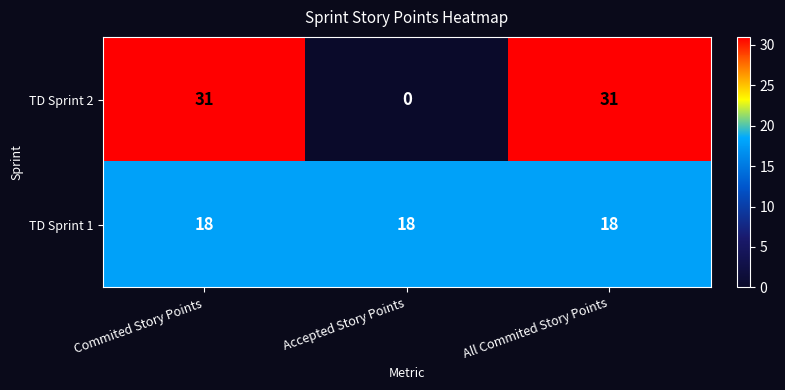

What is the maximum value shown in the chart?

31